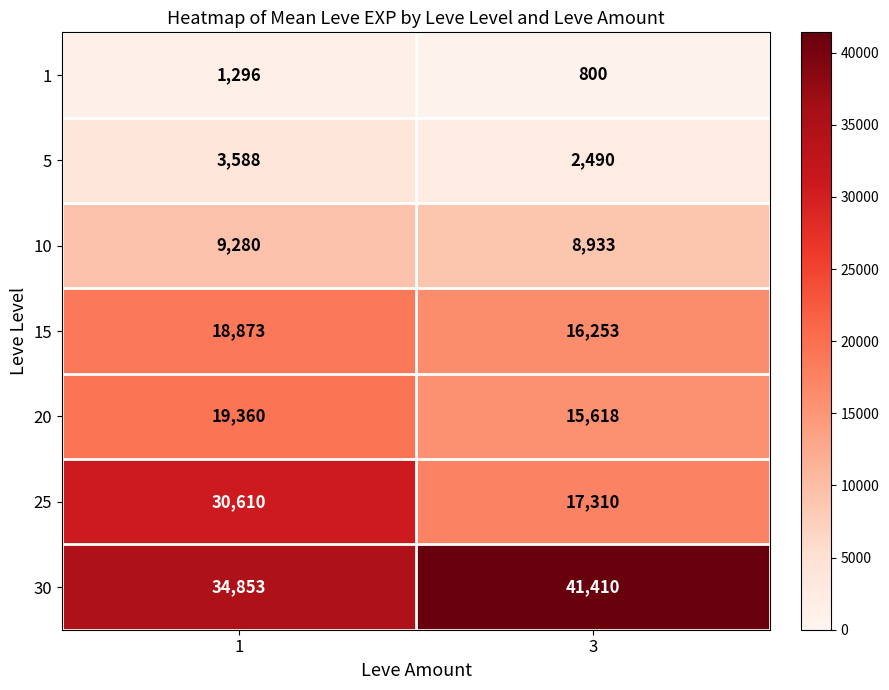

Rank the series by their maximum value, from lowest to highest.

1, 5, 10, 15, 20, 25, 30